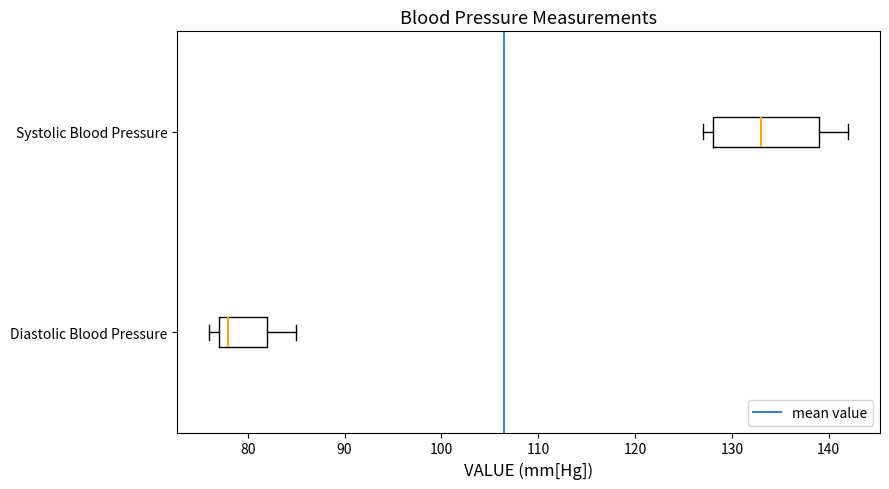

Which box is the widest, from its left edge to its right edge?

Systolic Blood Pressure